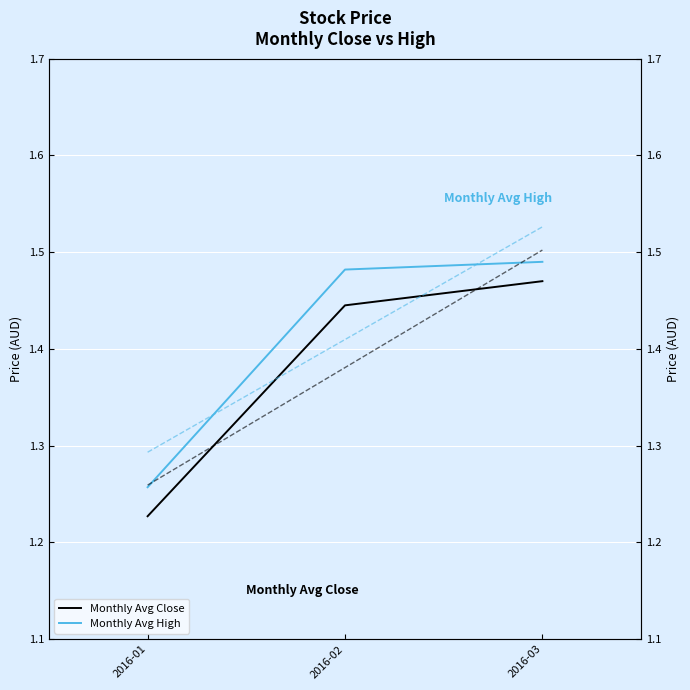

Is the value of Monthly Avg High at 2016-02 greater than the value of Monthly Avg Close at 2016-02?

Yes